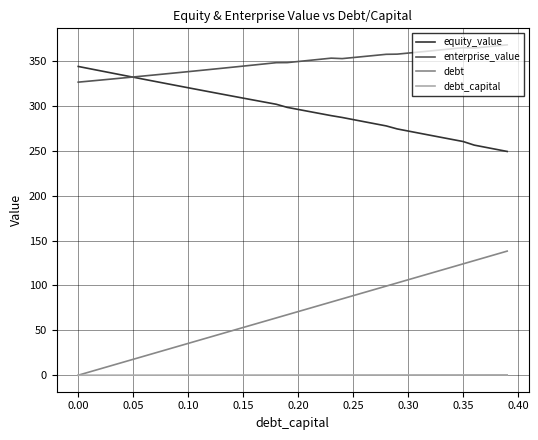

List the series in order of their peak value, highest first.

enterprise_value, equity_value, debt, debt_capital